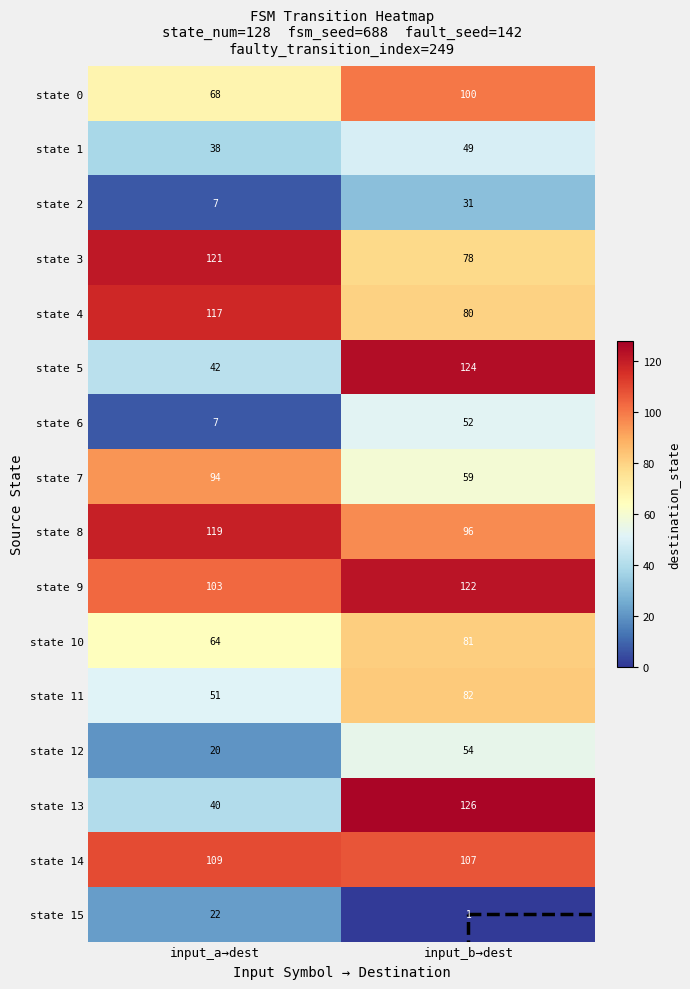

Which series has the largest range (max minus min)?

state 13